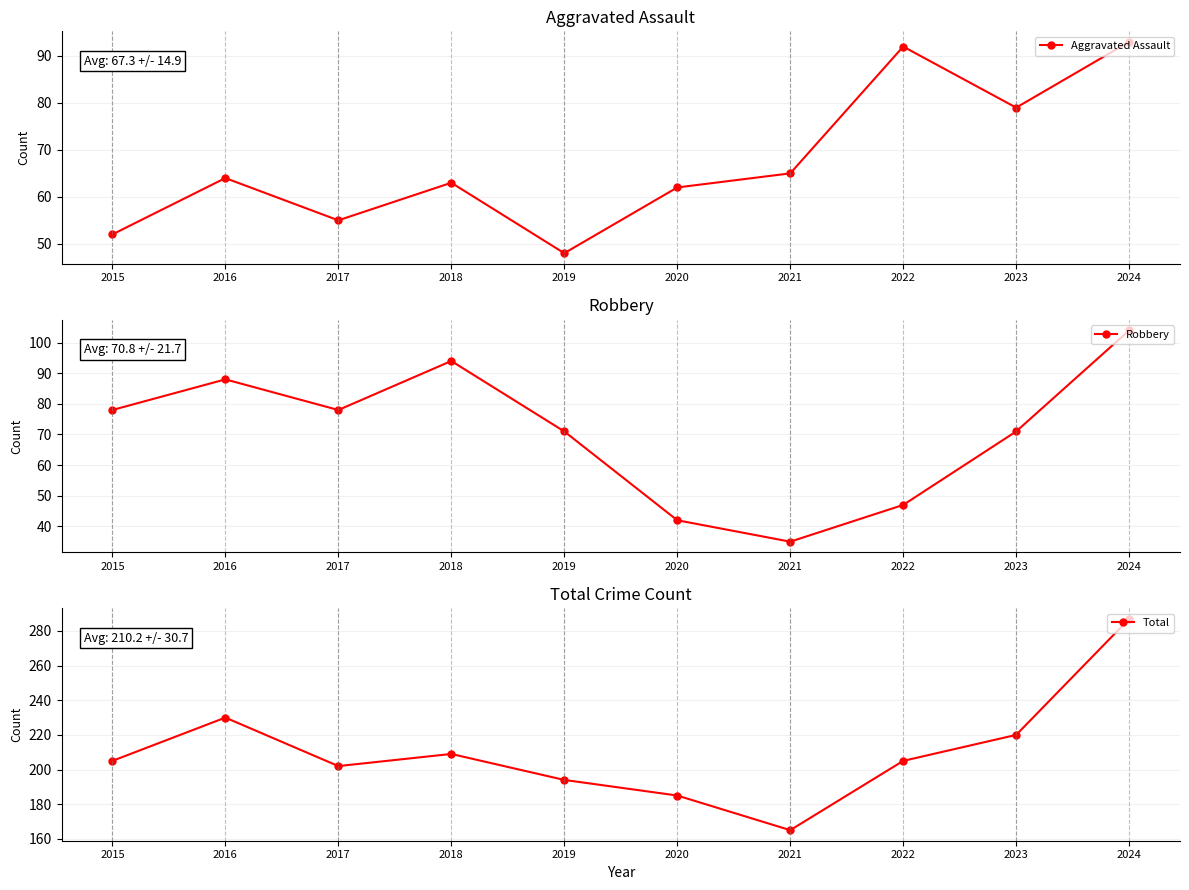

What is the approximate value of Aggravated Assault at 2019, to the nearest 10?

50